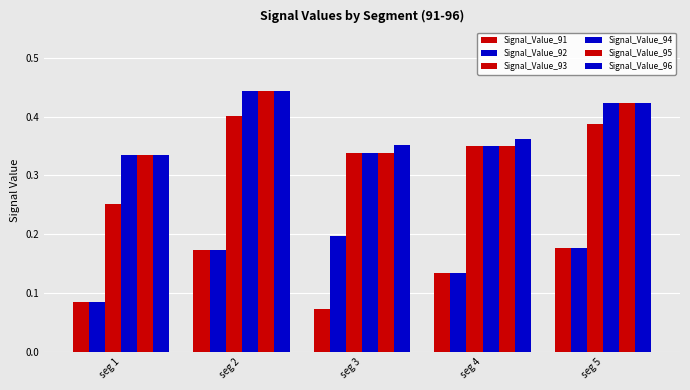

Reading left to right, list all the values displayed in this chart.

Signal_Value_91: 0.1	0.2	0.1	0.1	0.2
Signal_Value_92: 0.1	0.2	0.2	0.1	0.2
Signal_Value_93: 0.3	0.4	0.3	0.3	0.4
Signal_Value_94: 0.3	0.4	0.3	0.3	0.4
Signal_Value_95: 0.3	0.4	0.3	0.3	0.4
Signal_Value_96: 0.3	0.4	0.4	0.4	0.4